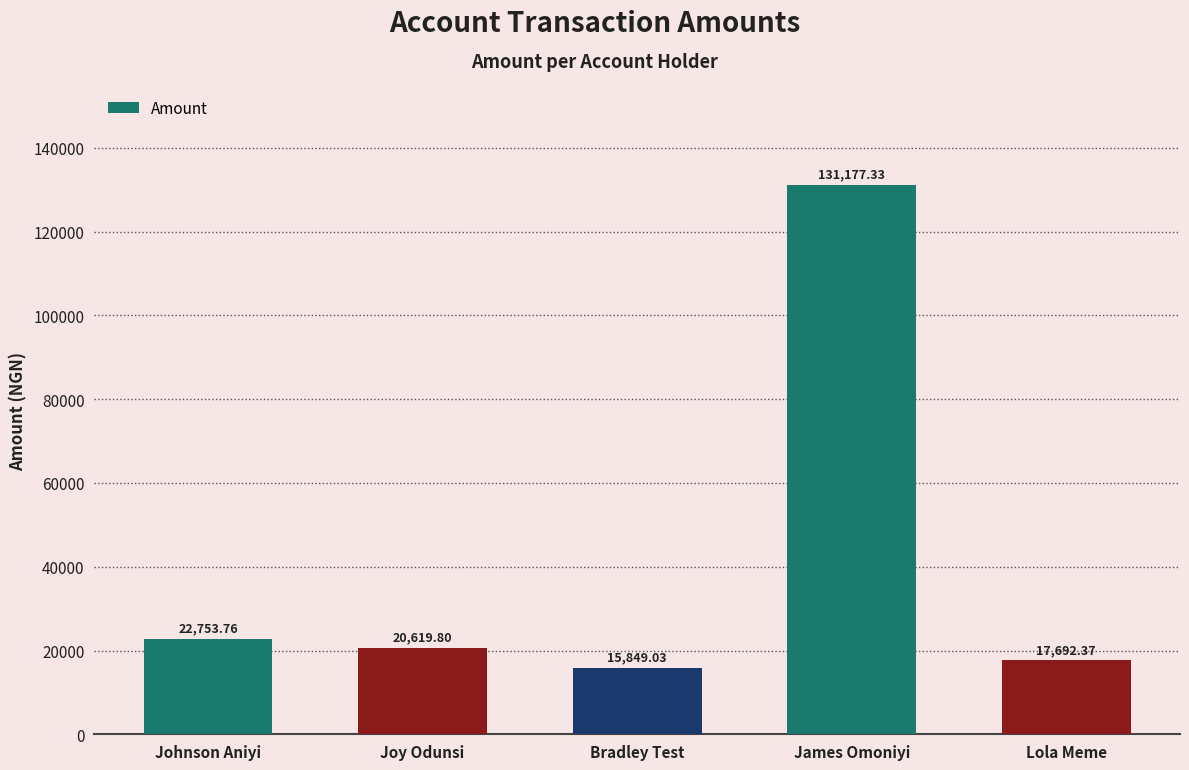

Which label corresponds to the smallest value in the chart?

Bradley Test